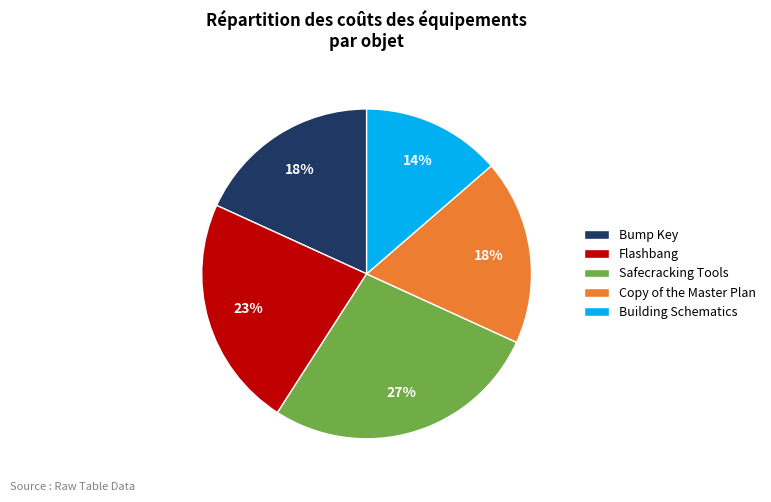

To the nearest percent, what portion does Copy of the Master Plan represent?

18%